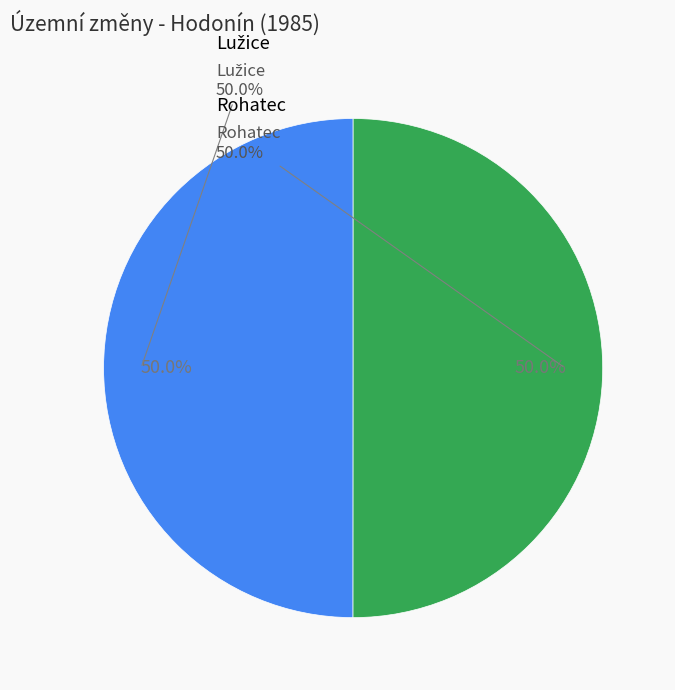

Is there any slice that represents more than half of the pie?

Yes